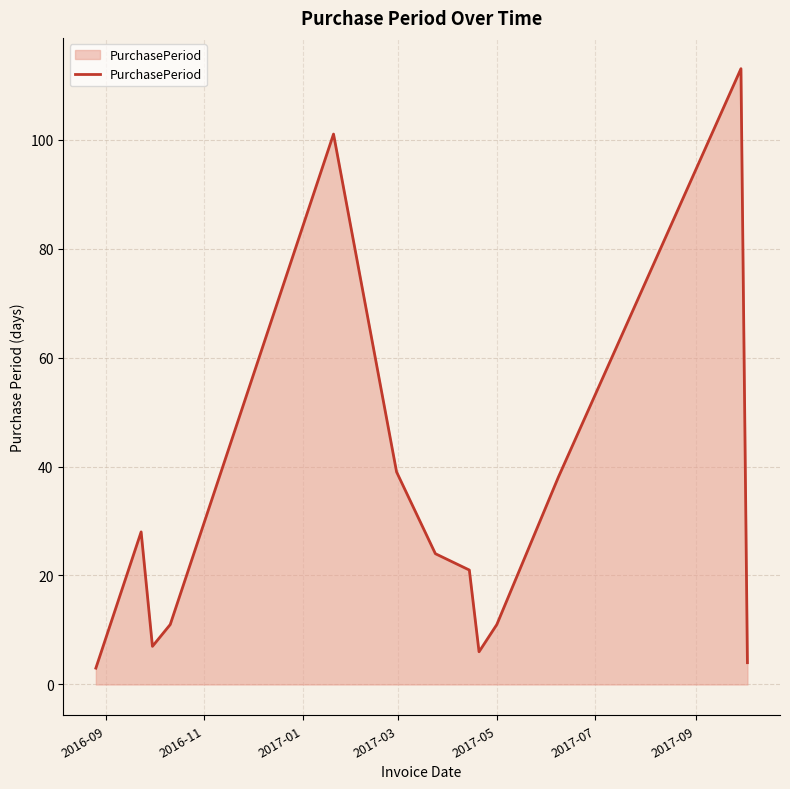

What is the maximum value shown in the chart?

113